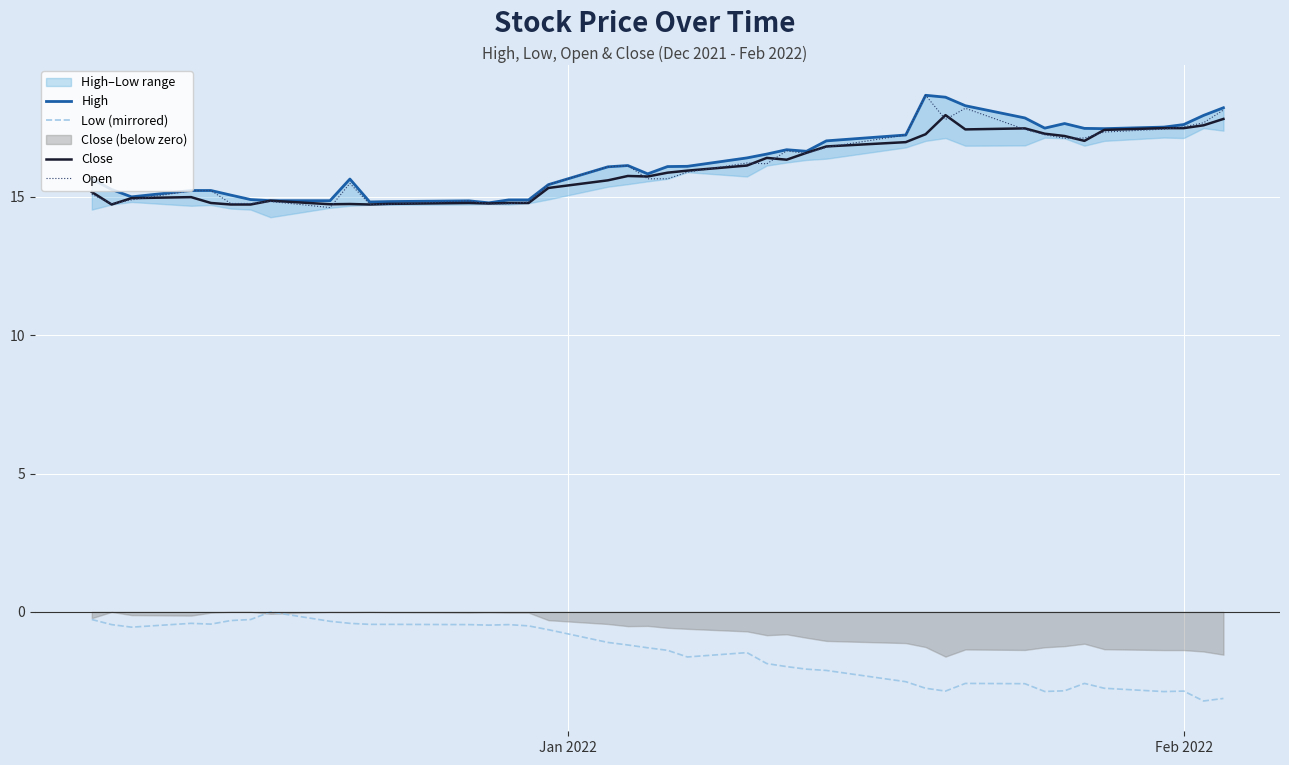

True or false: Low (mirrored) and Close intersect in this chart.

False